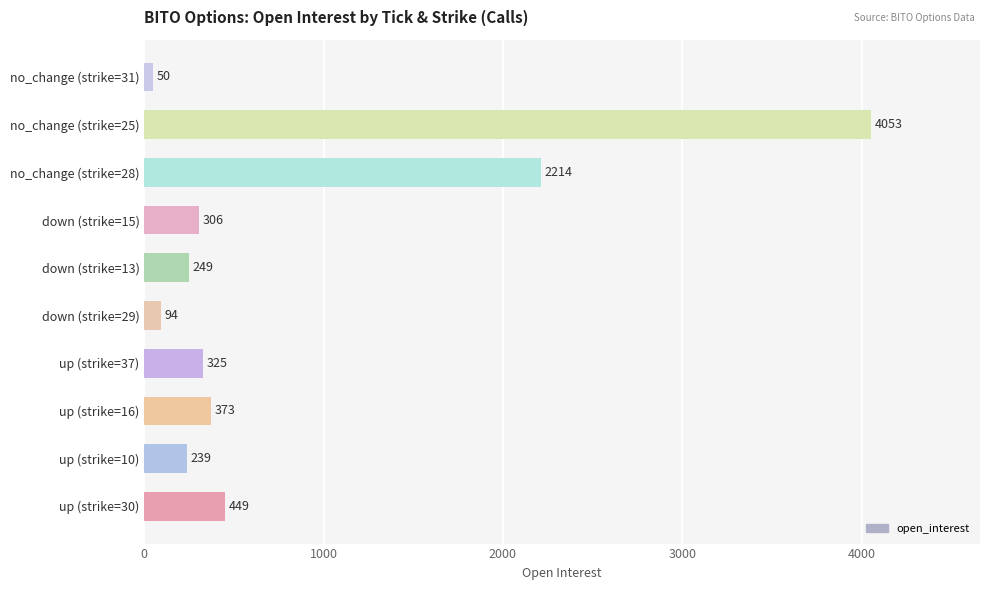

Which category has the lowest value across all series?

no_change (strike=31)